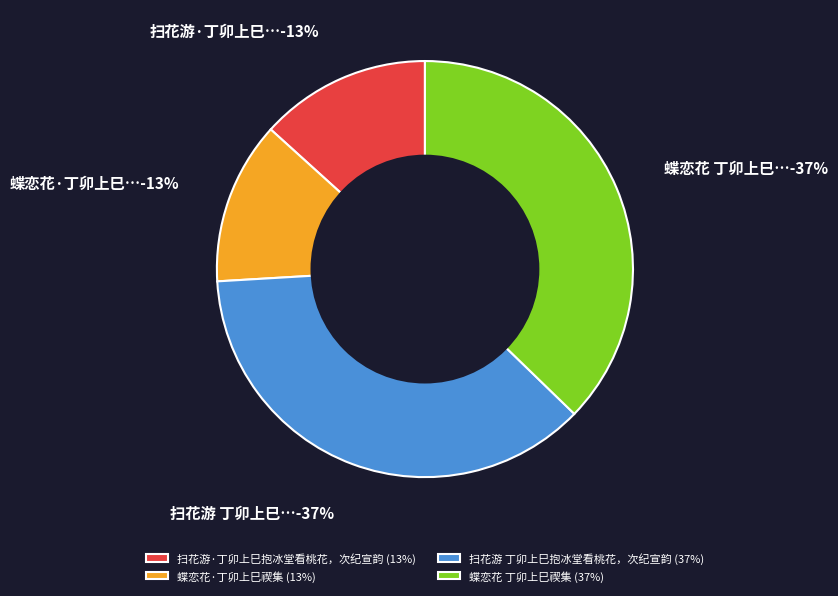

What is the total percentage of 扫花游 丁卯上巳抱冰堂看桃花，次纪宣韵 and 蝶恋花 丁卯上巳禊集?

74.1%